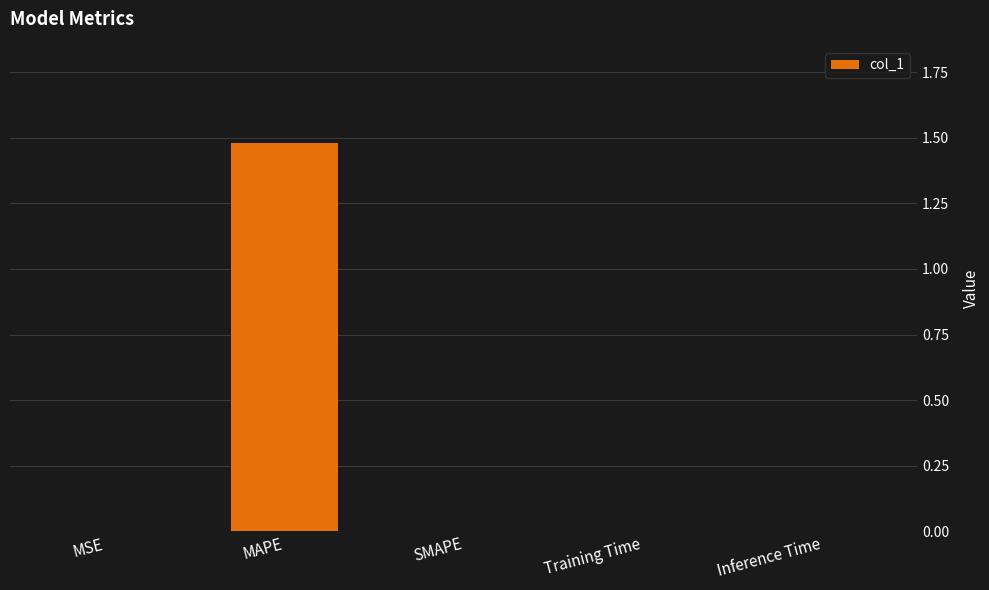

At which category does the chart reach its peak across all series?

MAPE